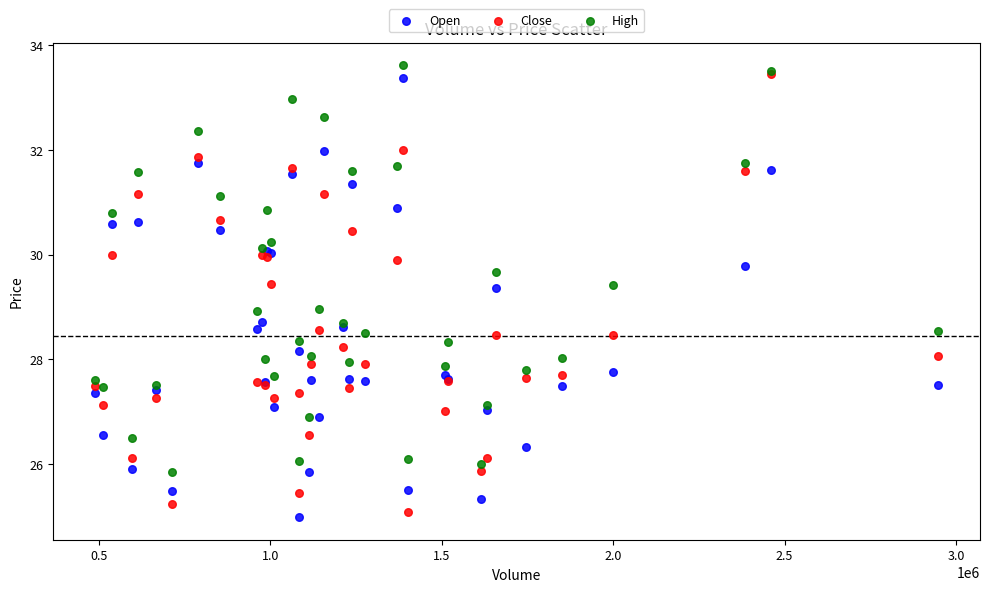

Which series contains the lowest Y value?

Open